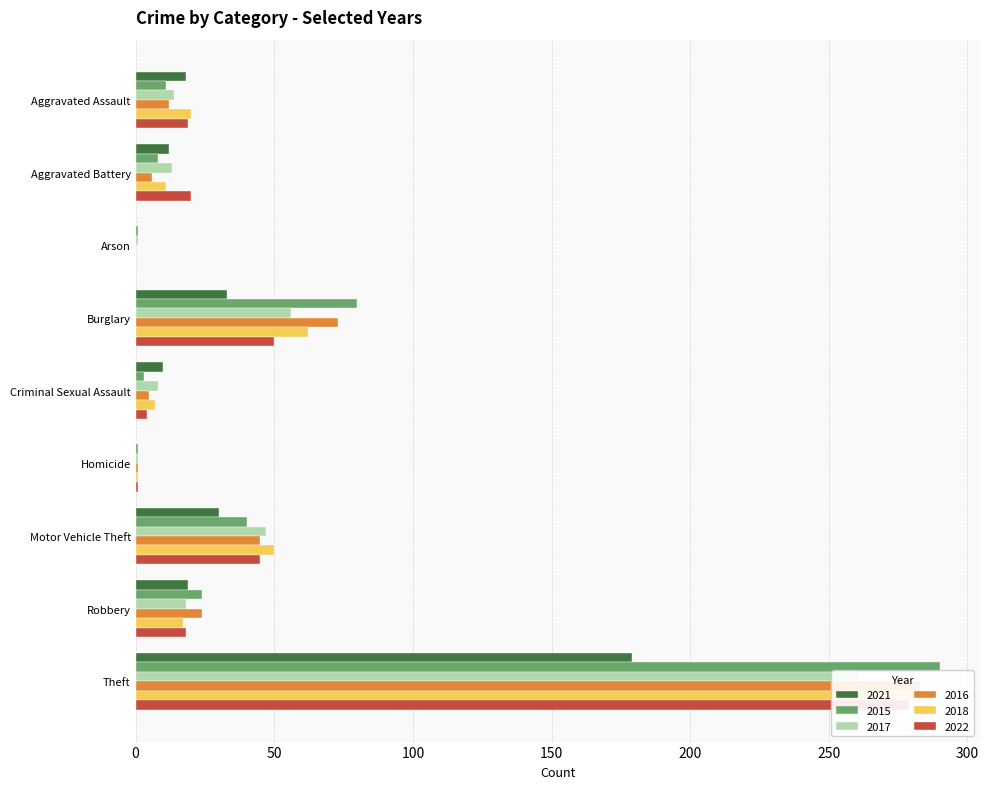

What is the label of the 7th bar from the left?

Motor Vehicle Theft